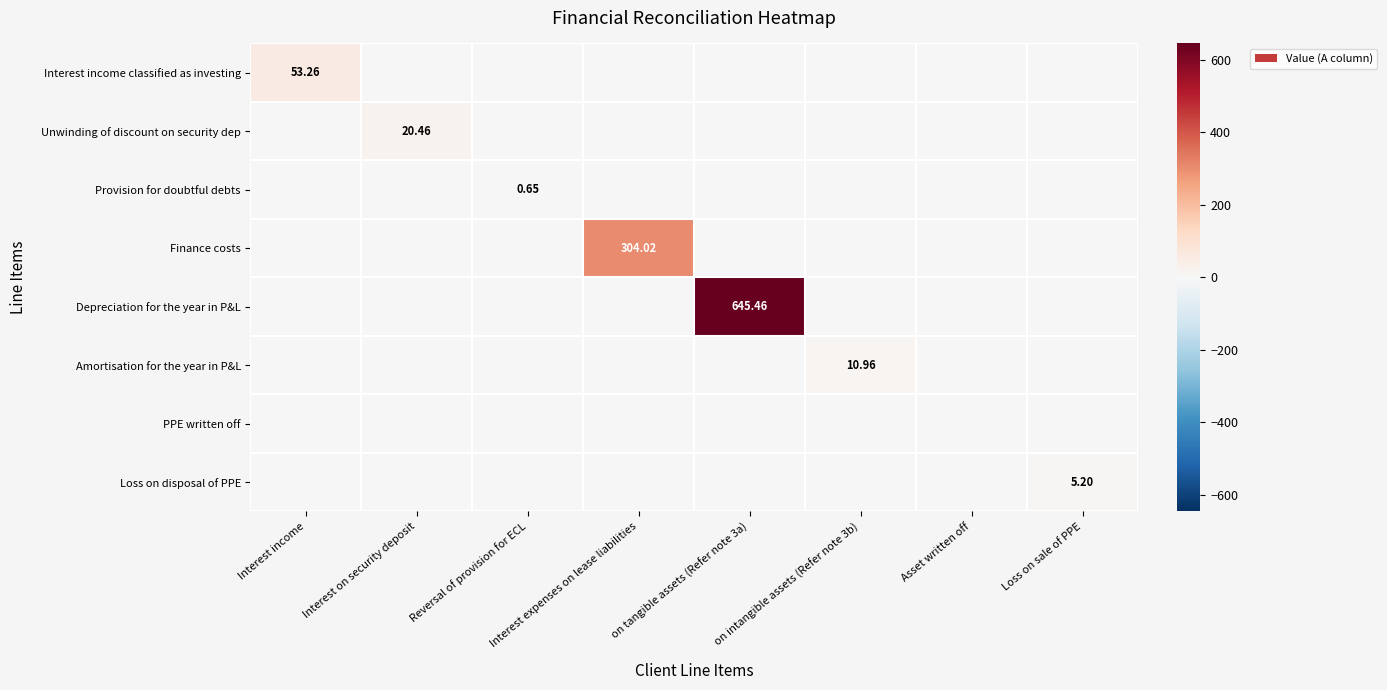

Count the number of data series in this chart.

8